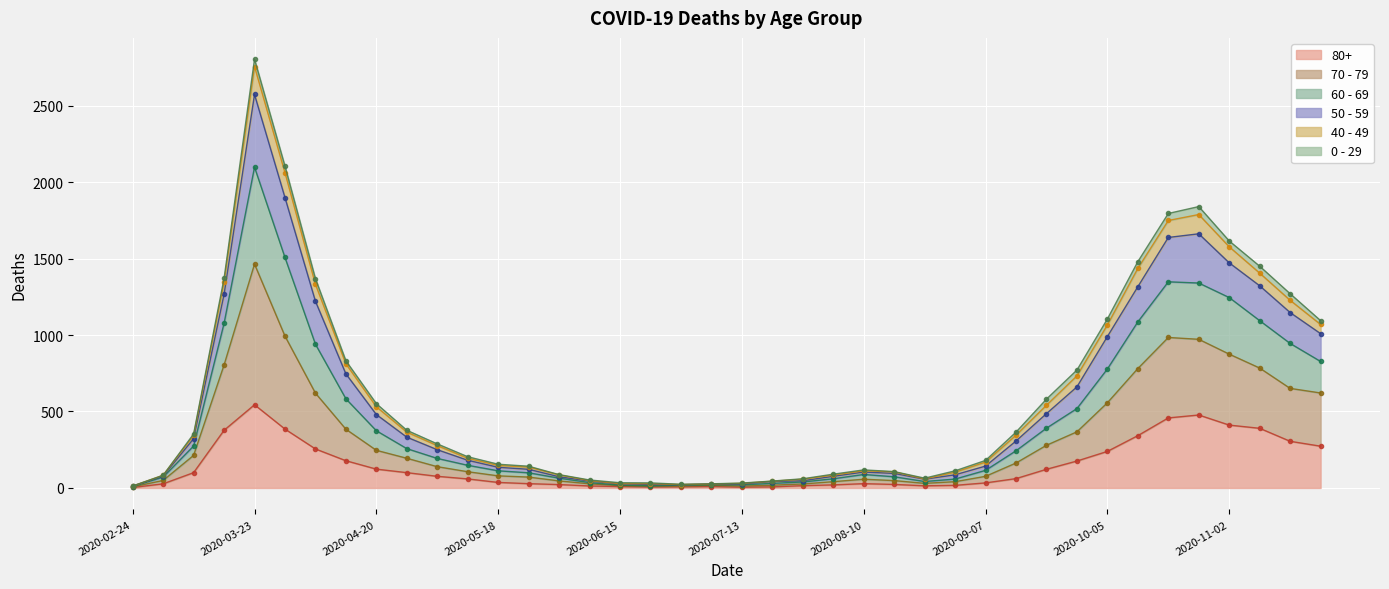

What is the label of the 23rd point from the left?

2020-07-27